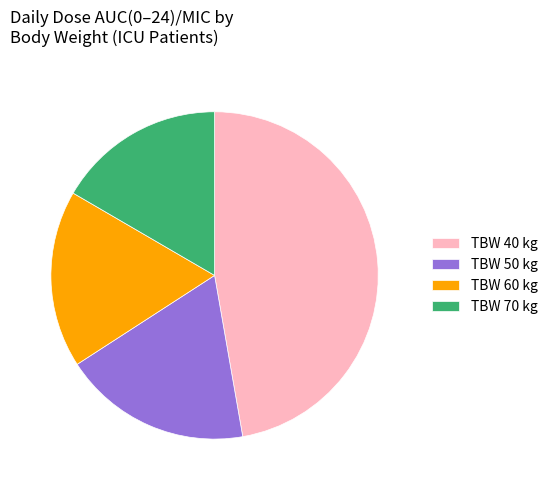

Count the number of slices in the pie.

4